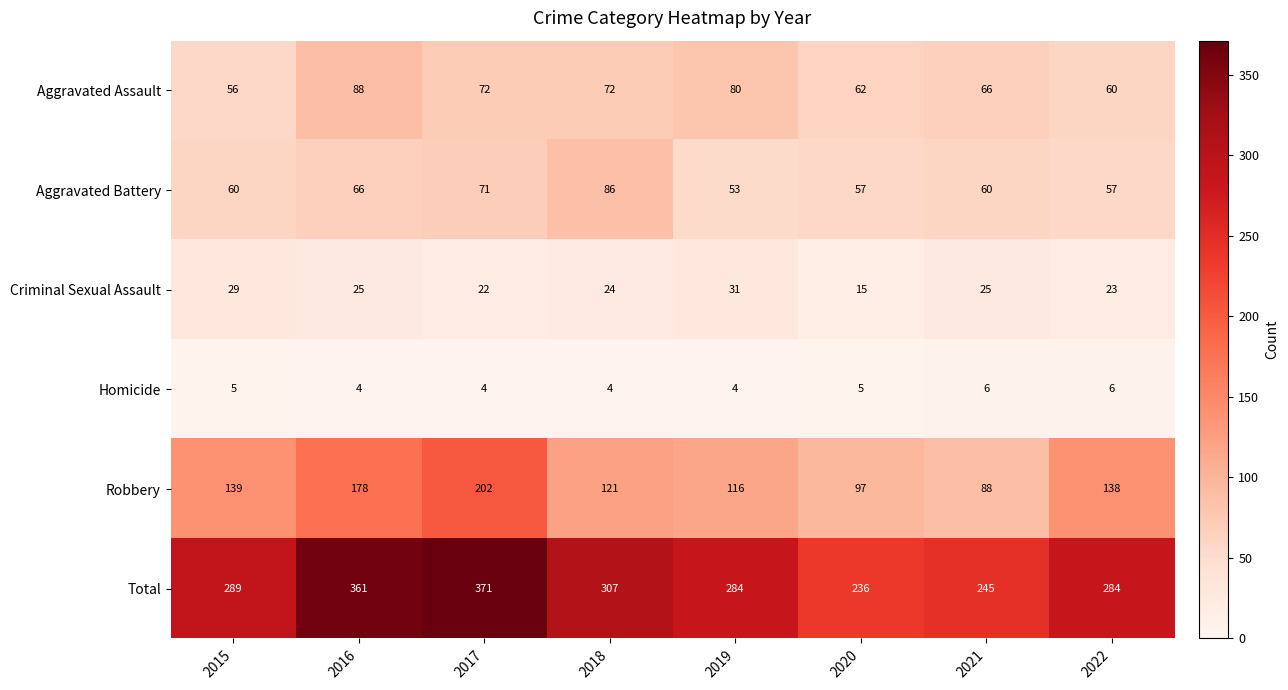

What is the approximate value of Criminal Sexual Assault at 2019, to the nearest 10?

30